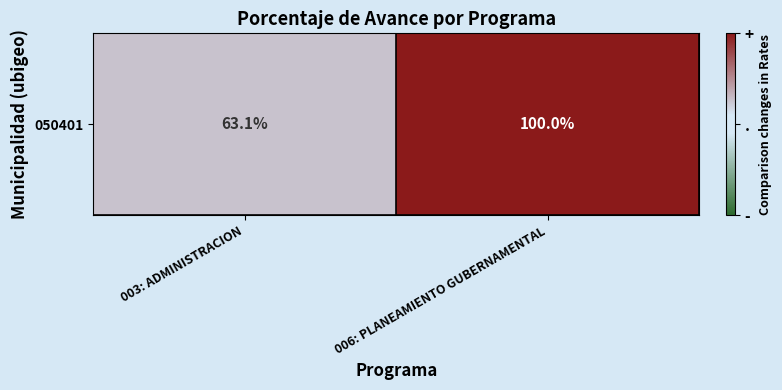

What is the sum of all values?

1.3